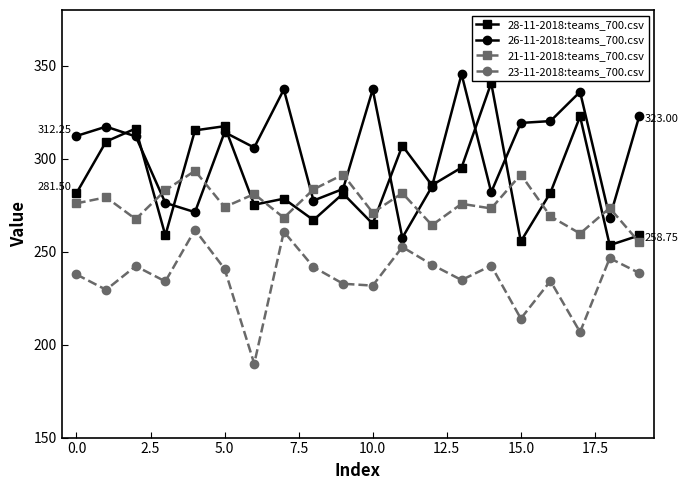

True or false: 28-11-2018:teams_700.csv and 23-11-2018:teams_700.csv intersect in this chart.

False